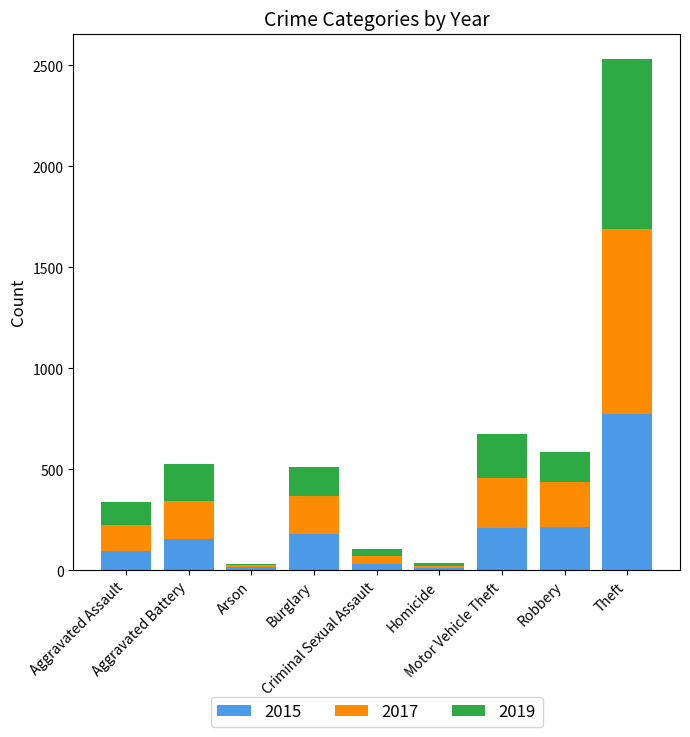

What is the maximum value for 2015?

774